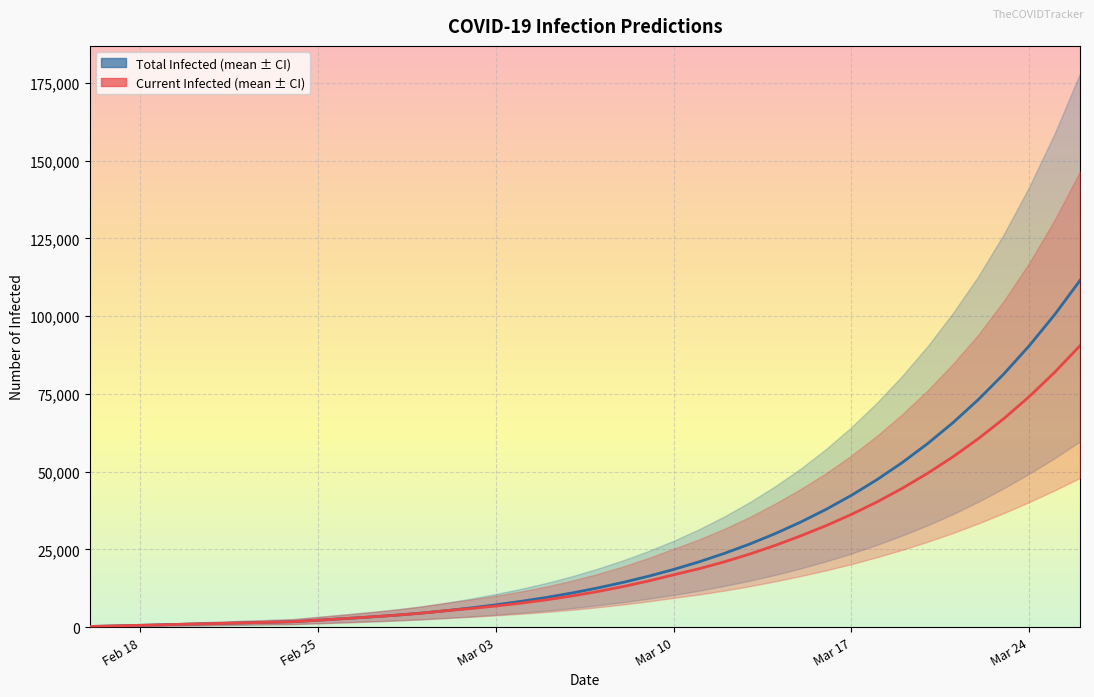

True or false: predicted_current_infected_mean and predicted_total_infected_mean cross at least once.

False